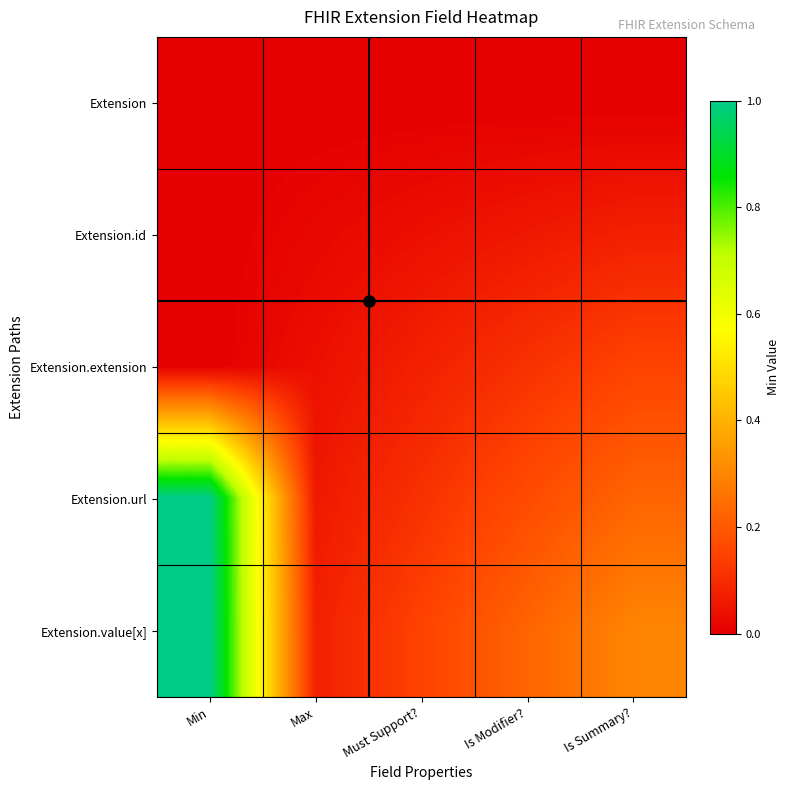

At how many categories does at least one series exceed 0?

5